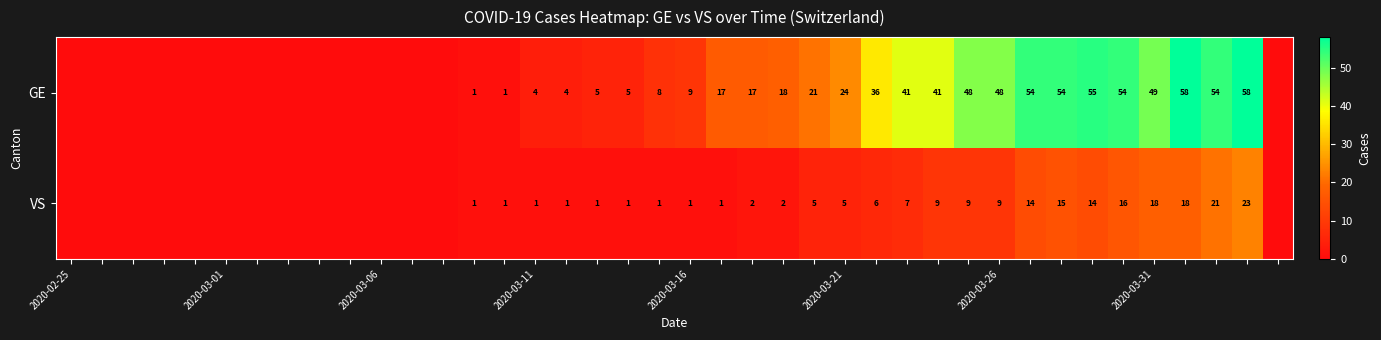

Between 33 and 16, which is larger?

33